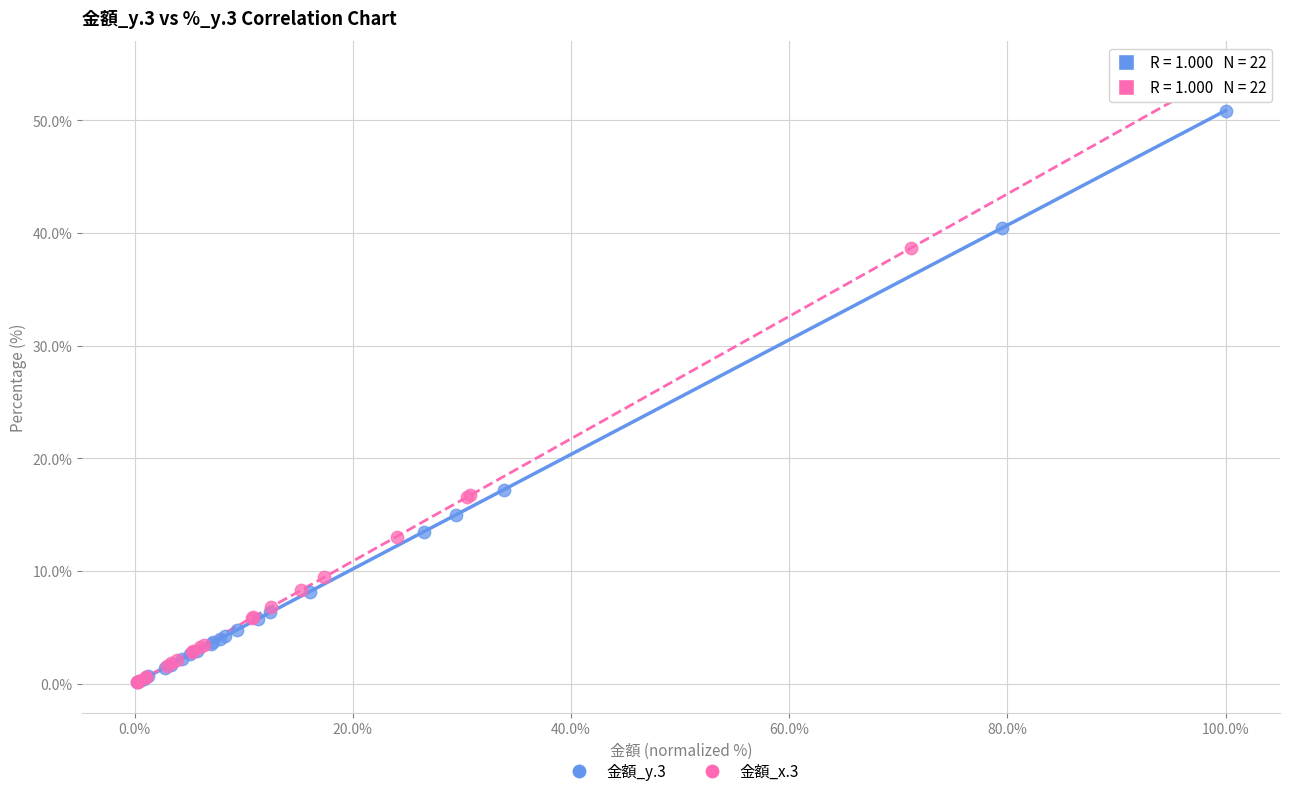

Which series has the largest Y range (max minus min)?

金額_x.3